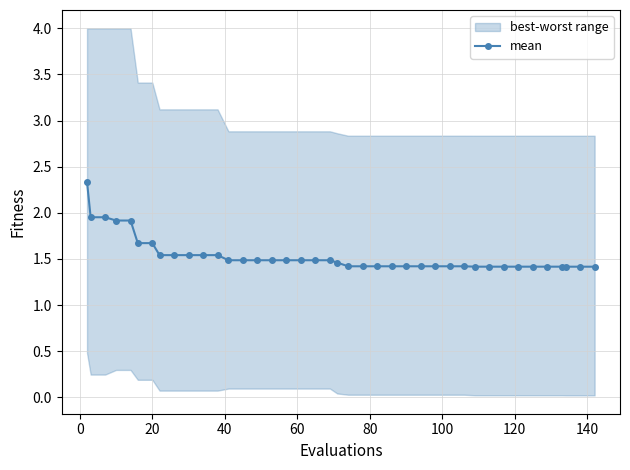

What is the value of the mean point at the 17th from the left?

1.5